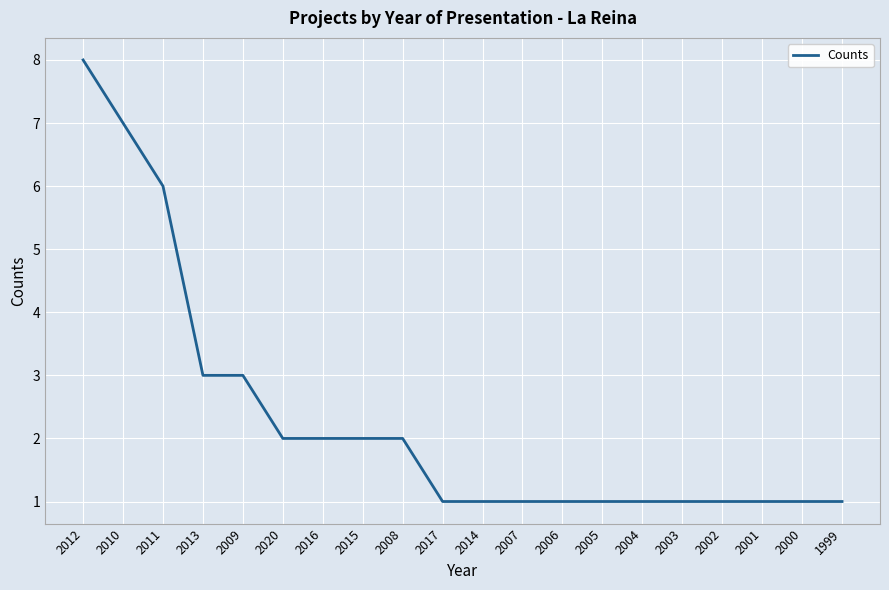

What is the smallest value displayed?

1